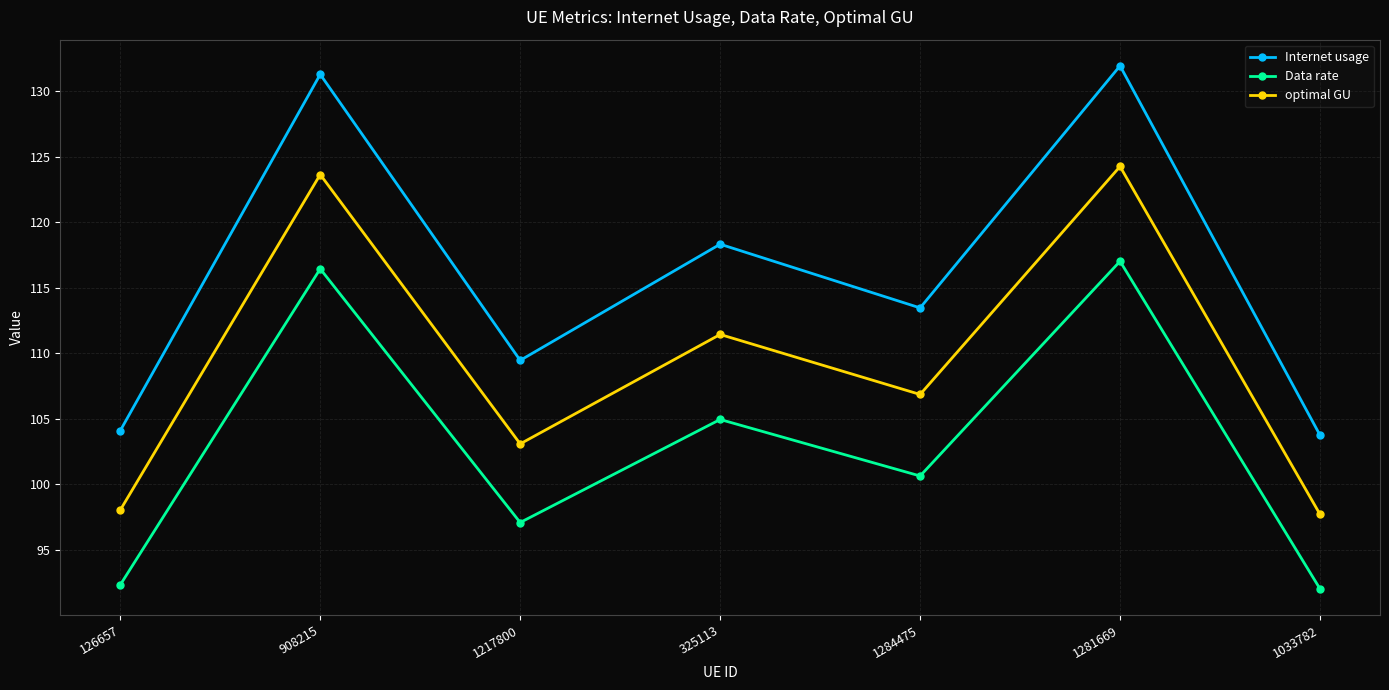

At 126657, list the series in order from largest to smallest.

Internet usage, optimal GU, Data rate